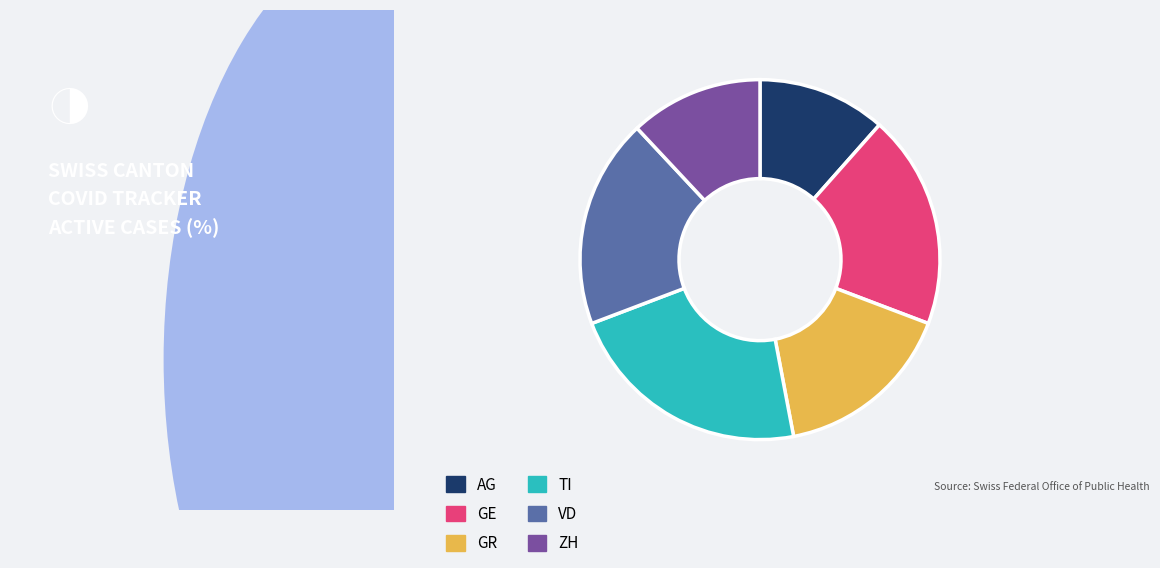

Approximately how many times larger is the value at AG compared to ZH?

1.0